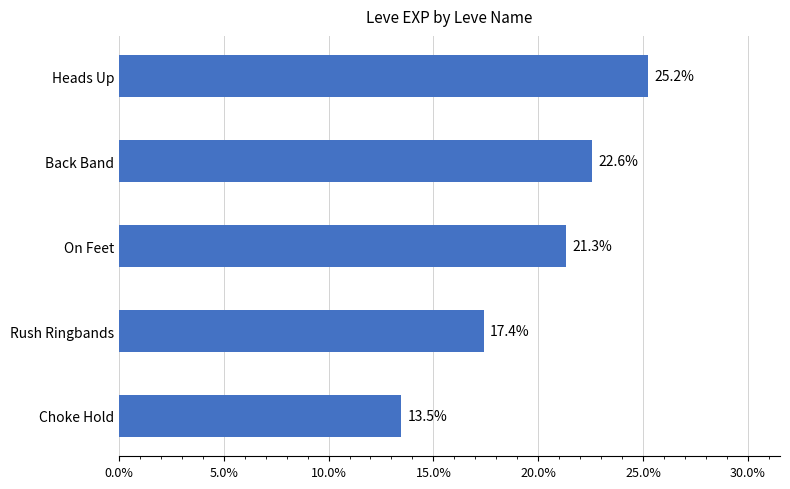

How many bars are there in total?

5